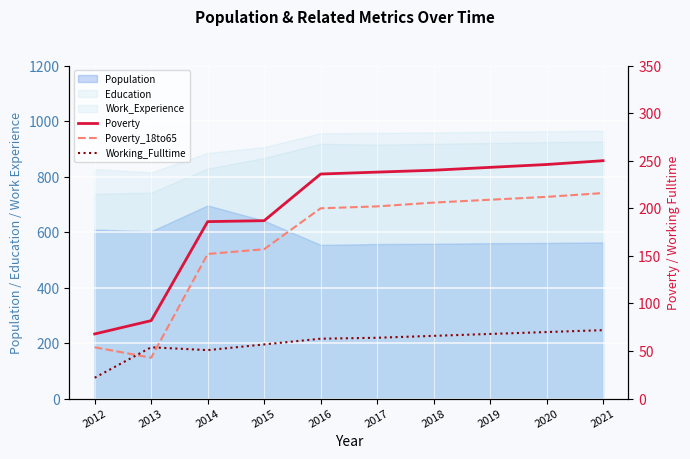

At which label does Working_Fulltime first exceed 64?

2018